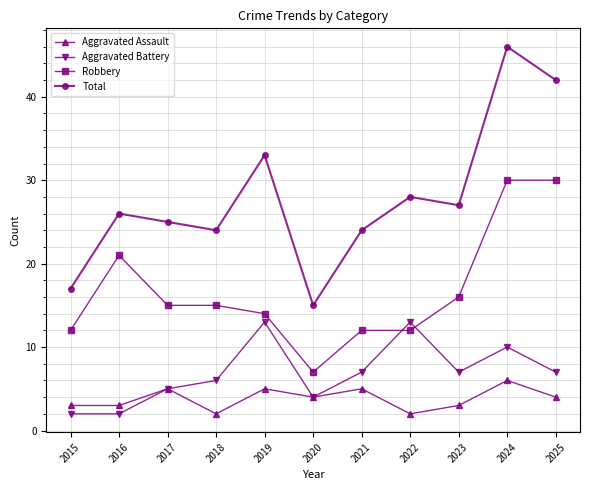

Reading right to left, what are all the values shown in this chart?

Aggravated Assault: 2025=4	2024=6	2023=3	2022=2	2021=5	2020=4	2019=5	2018=2	2017=5	2016=3	2015=3
Aggravated Battery: 2025=7	2024=10	2023=7	2022=13	2021=7	2020=4	2019=13	2018=6	2017=5	2016=2	2015=2
Robbery: 2025=30	2024=30	2023=16	2022=12	2021=12	2020=7	2019=14	2018=15	2017=15	2016=21	2015=12
Total: 2025=42	2024=46	2023=27	2022=28	2021=24	2020=15	2019=33	2018=24	2017=25	2016=26	2015=17